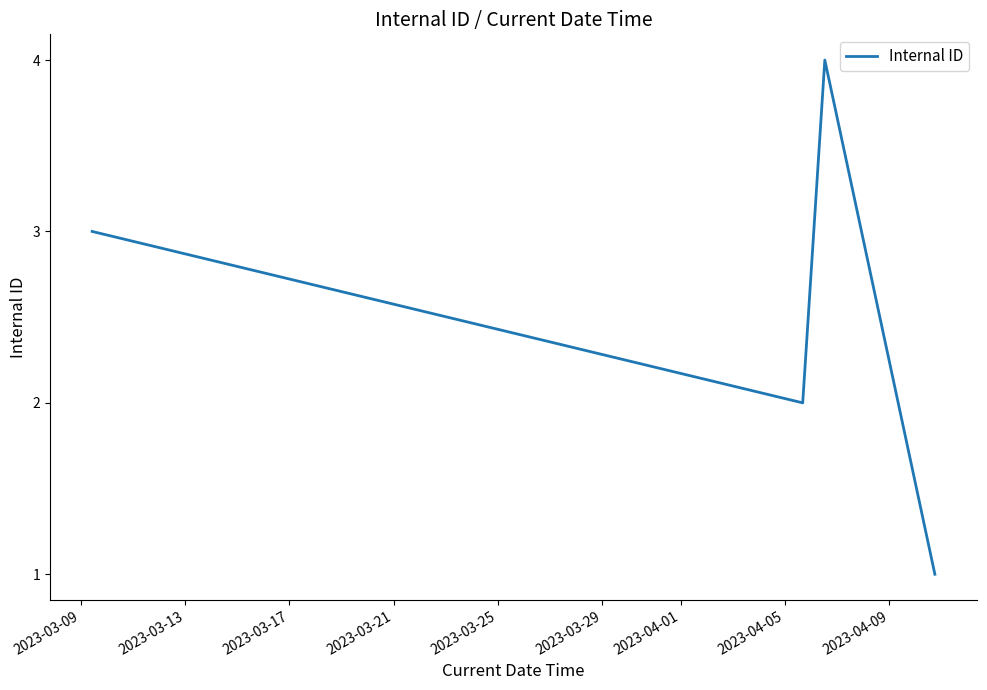

True or false: the data has more than 2 interior local peaks.

False